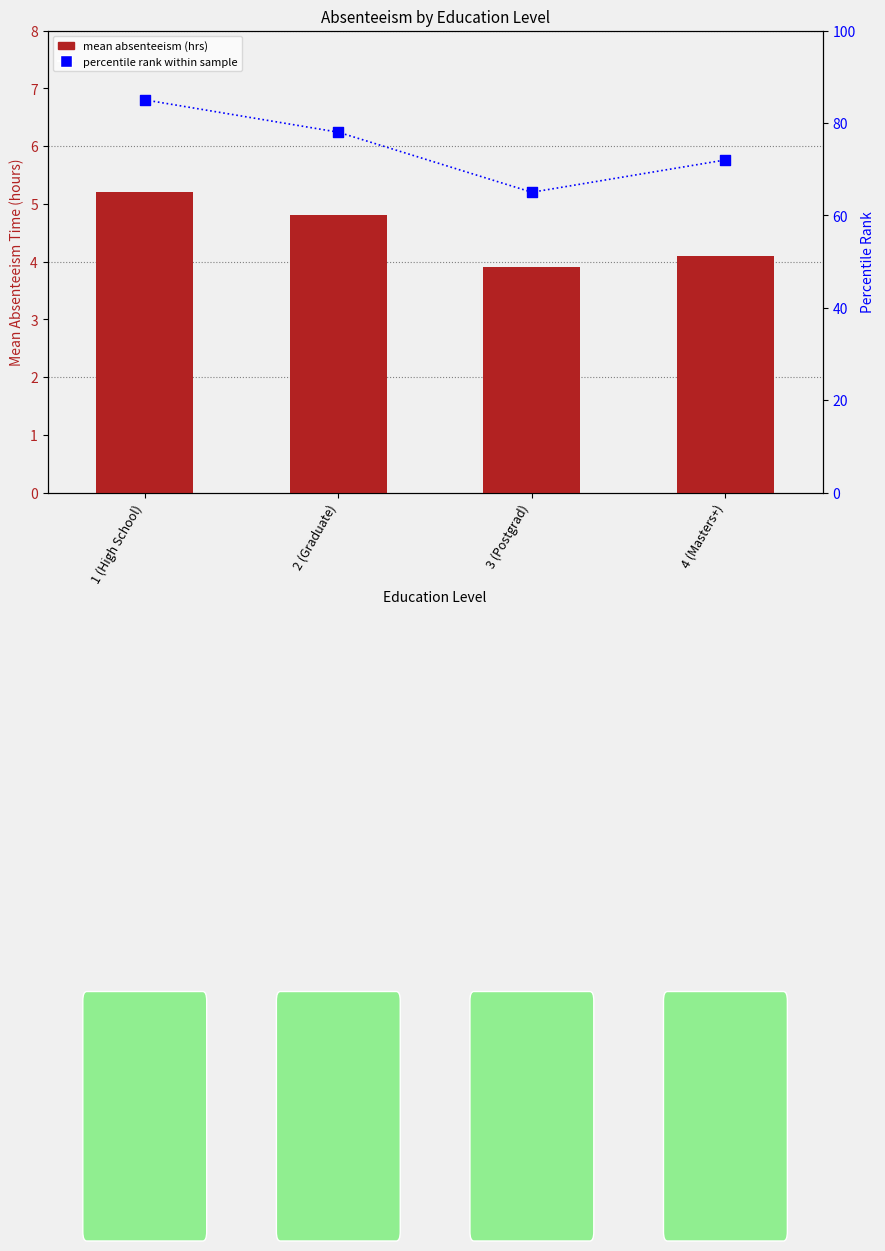

Which series contains the highest Y value?

percentile rank within sample